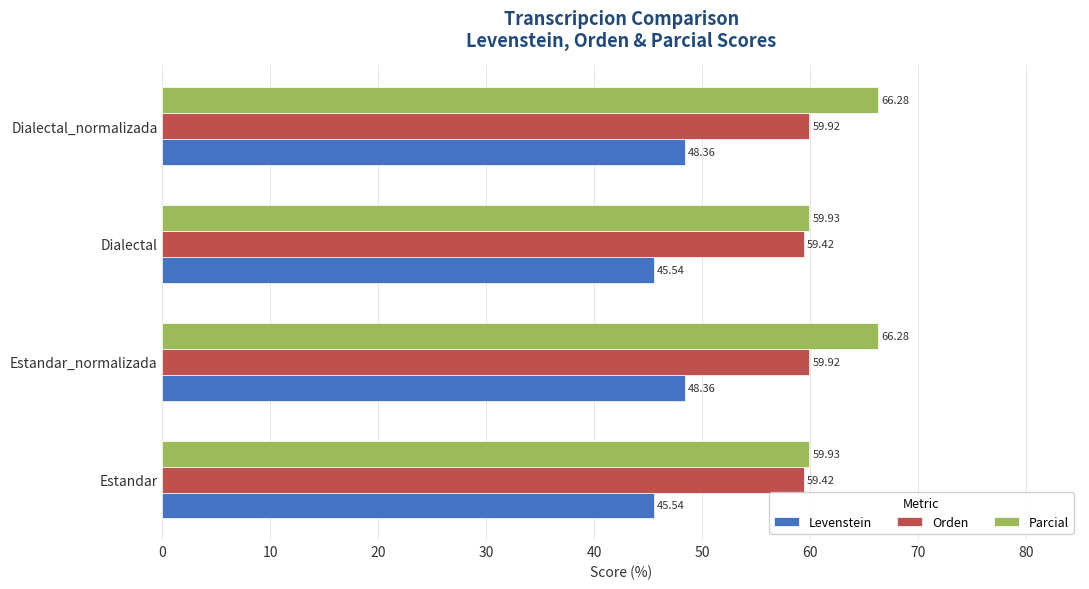

Which series has the widest spread of values?

Parcial